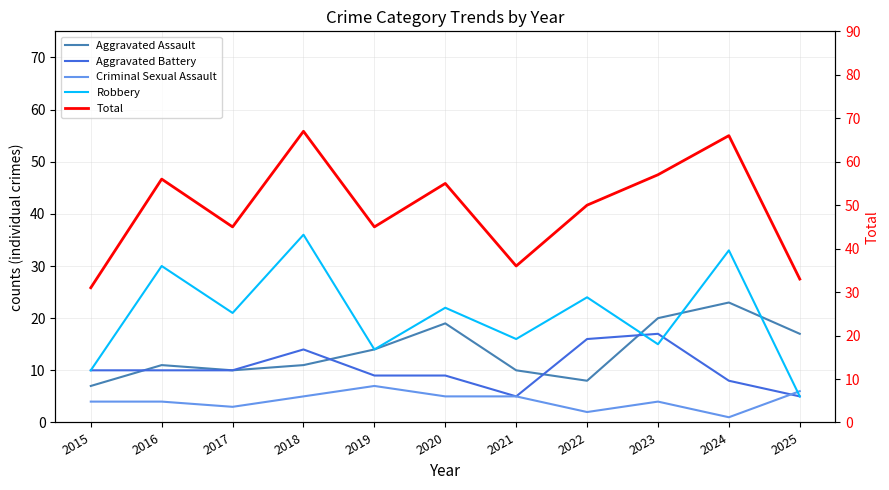

Reading left to right, what are all the values shown in this chart?

Aggravated Assault: 2015=7	2016=11	2017=10	2018=11	2019=14	2020=19	2021=10	2022=8	2023=20	2024=23	2025=17
Aggravated Battery: 2015=10	2016=10	2017=10	2018=14	2019=9	2020=9	2021=5	2022=16	2023=17	2024=8	2025=5
Criminal Sexual Assault: 2015=4	2016=4	2017=3	2018=5	2019=7	2020=5	2021=5	2022=2	2023=4	2024=1	2025=6
Robbery: 2015=10	2016=30	2017=21	2018=36	2019=14	2020=22	2021=16	2022=24	2023=15	2024=33	2025=5
Total: 2015=31	2016=56	2017=45	2018=67	2019=45	2020=55	2021=36	2022=50	2023=57	2024=66	2025=33